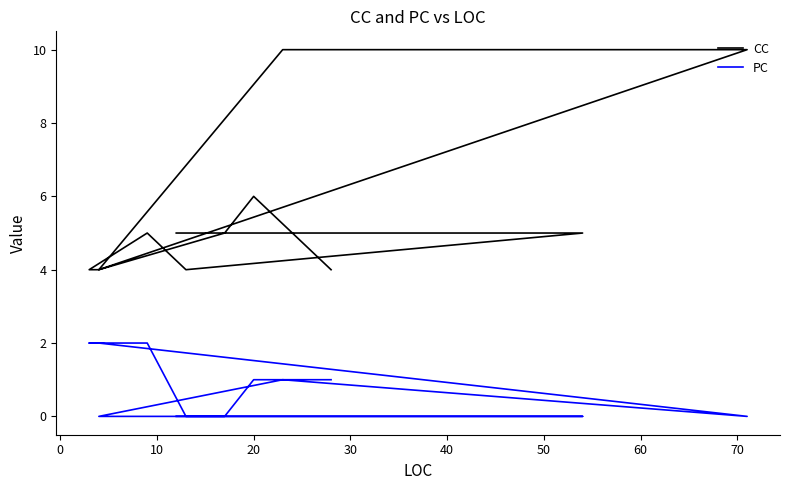

In PC, how many points are higher than both neighbors (excluding endpoints)?

1